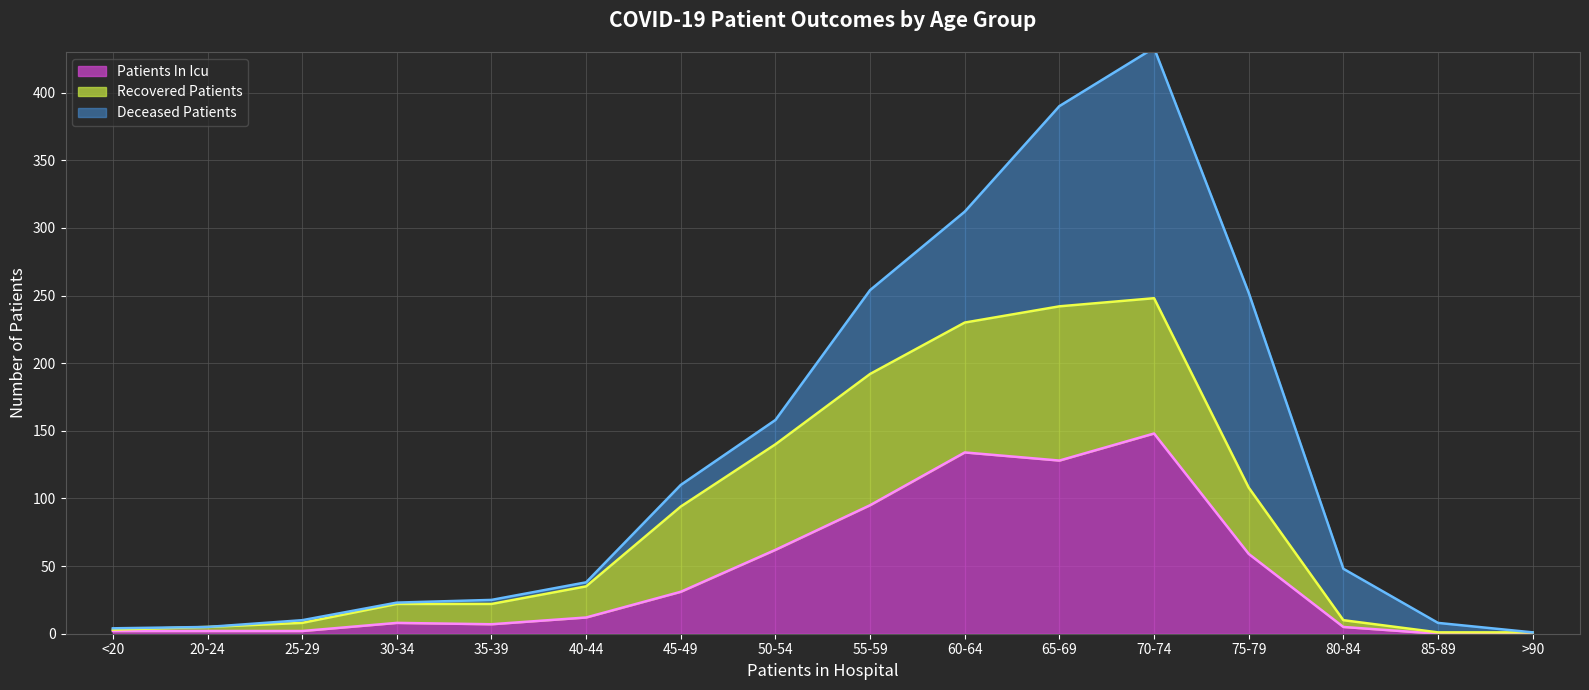

What is the highest value of the Deceased Patients (cumulative line) series?

433